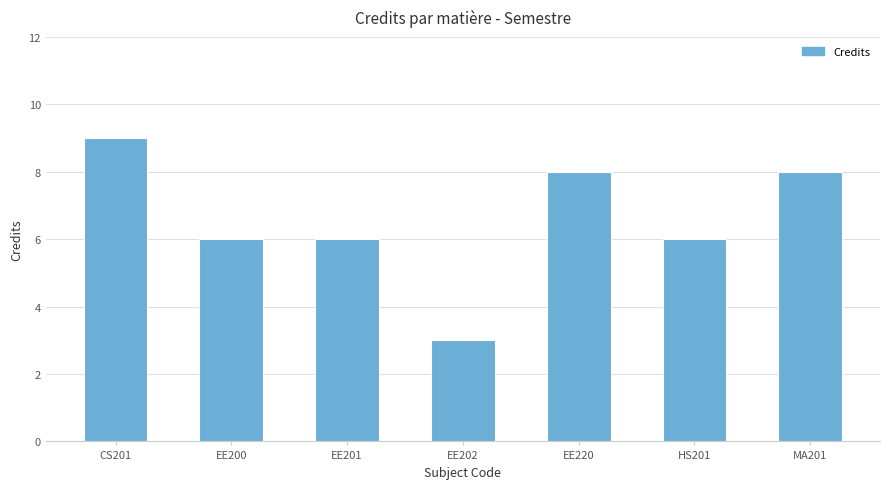

What is the difference between the second highest and second lowest values?

2